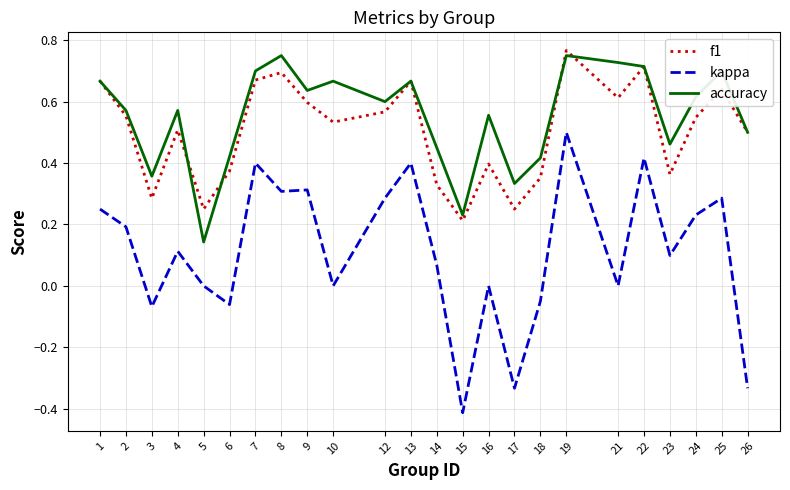

How many accuracy values are between 0 and 1?

24